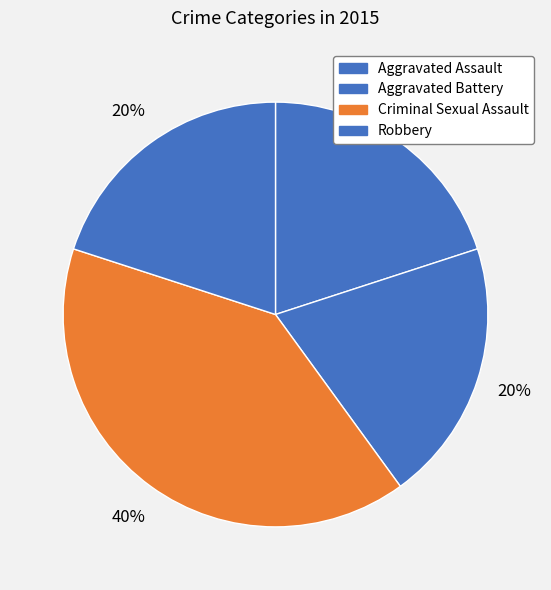

True or false: Aggravated Assault accounts for 8% of the total.

False